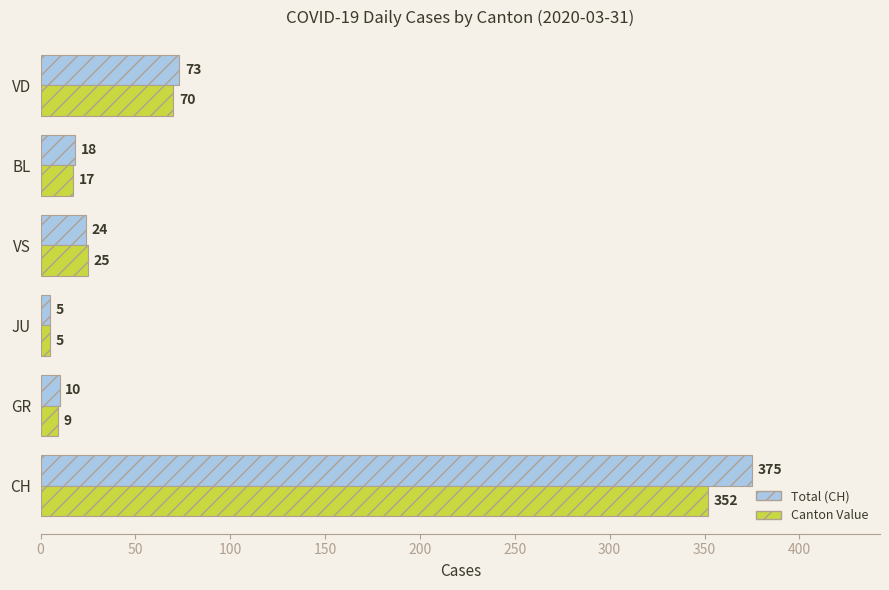

The Canton Value series shows 17 at BL. True or false?

True